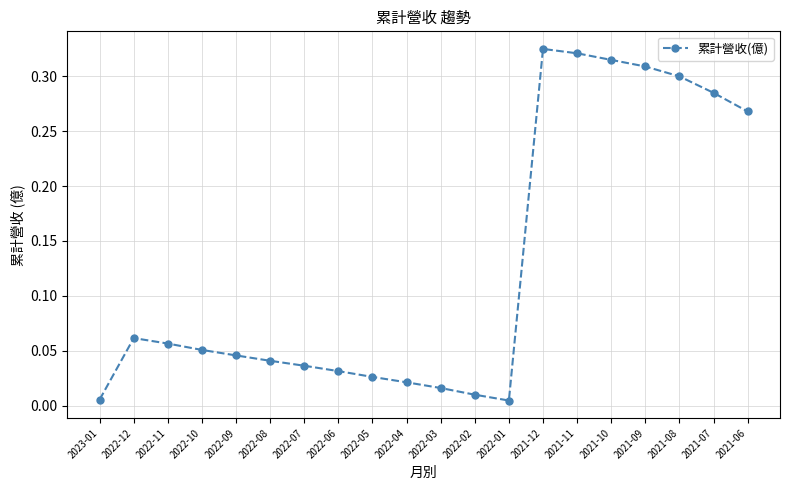

What is the sum of all values?

2.5